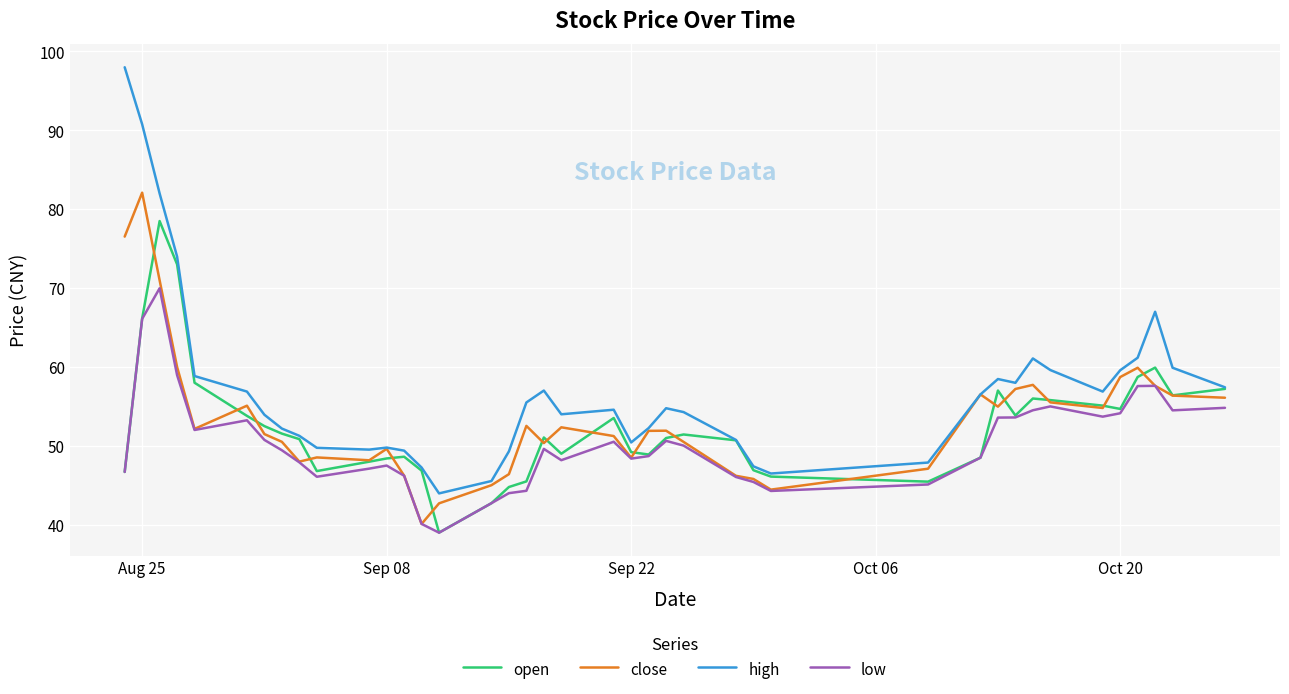

True or false: low and high cross at least once.

False